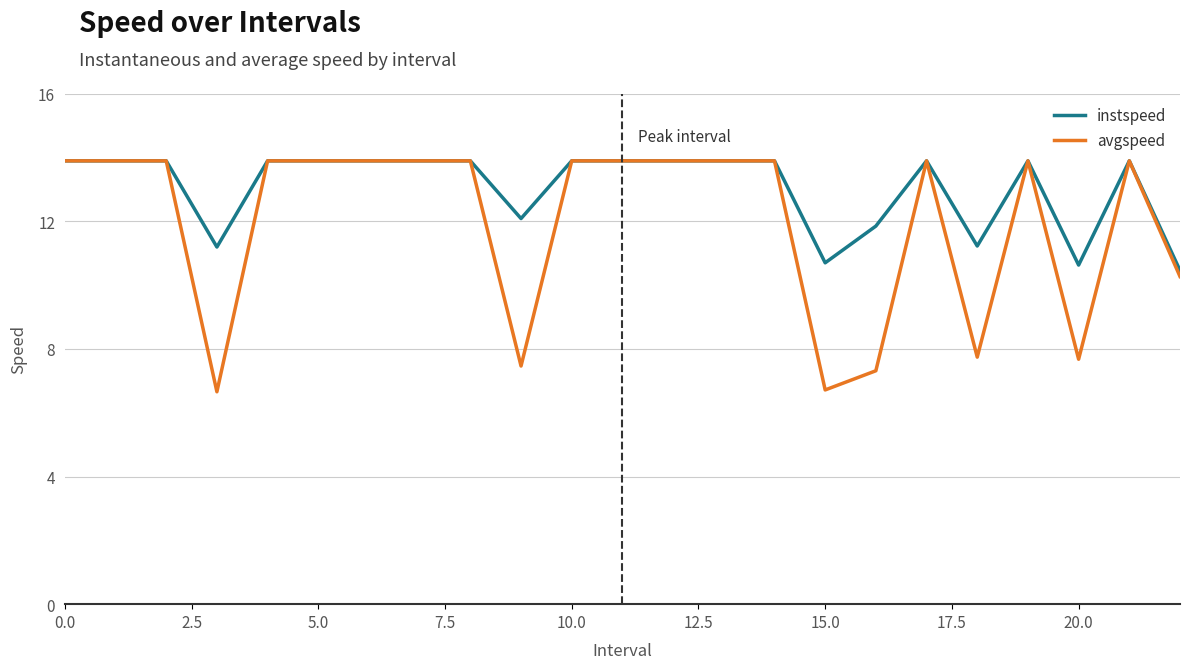

Which series has the widest spread of values?

avgspeed